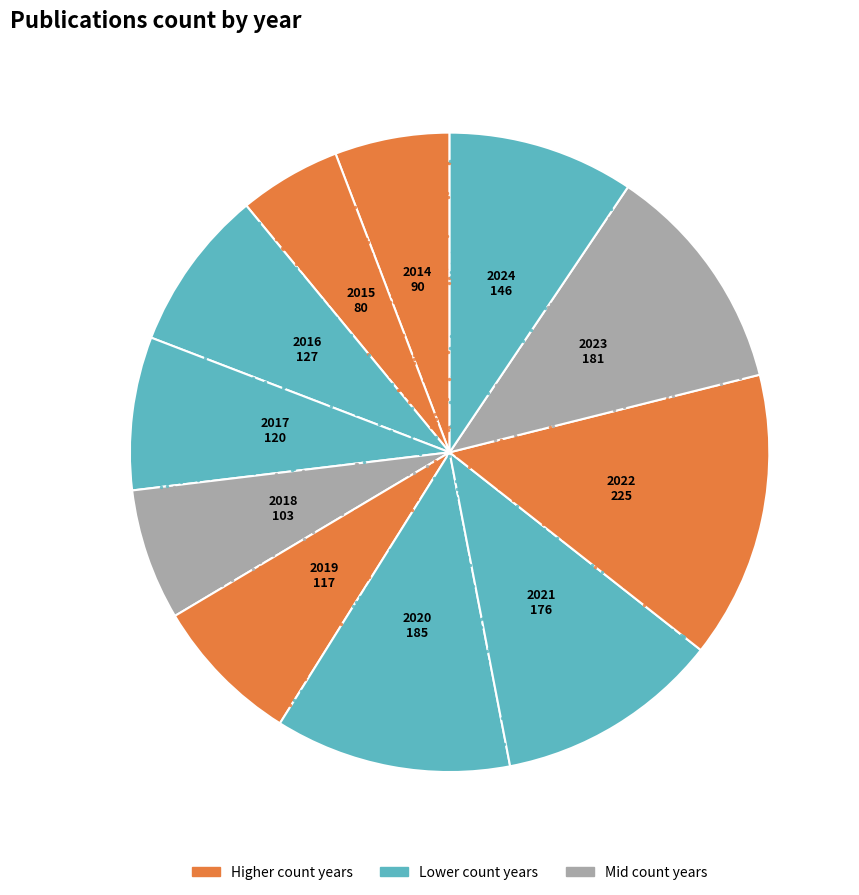

What percentage is NOT represented by 2017?

92.3%